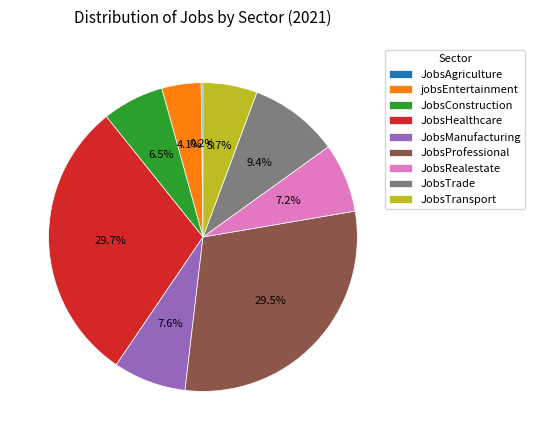

What portion of the pie excludes JobsTrade?

90.6%